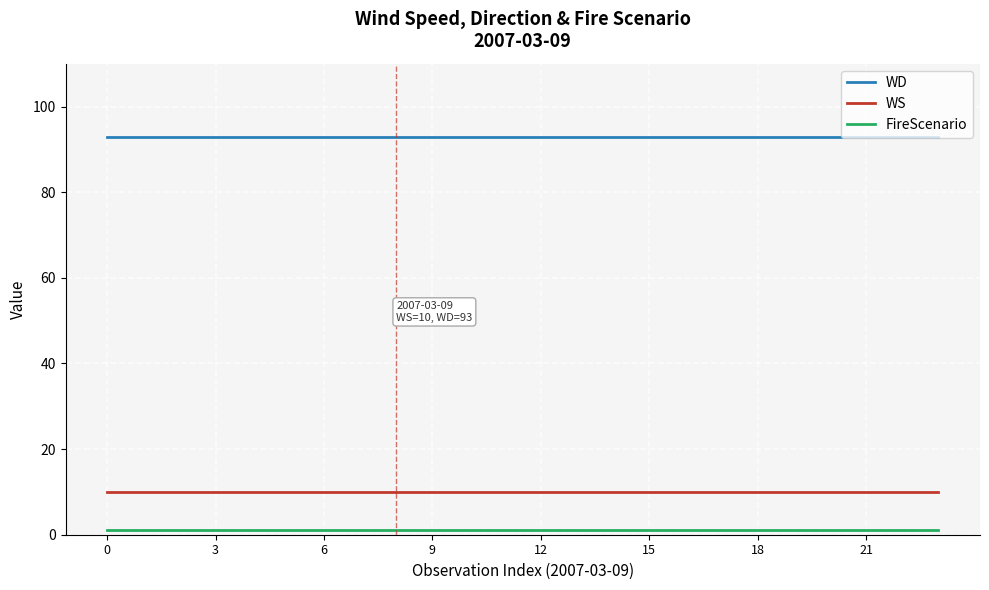

Is this an area chart (filled region under the line)?

No